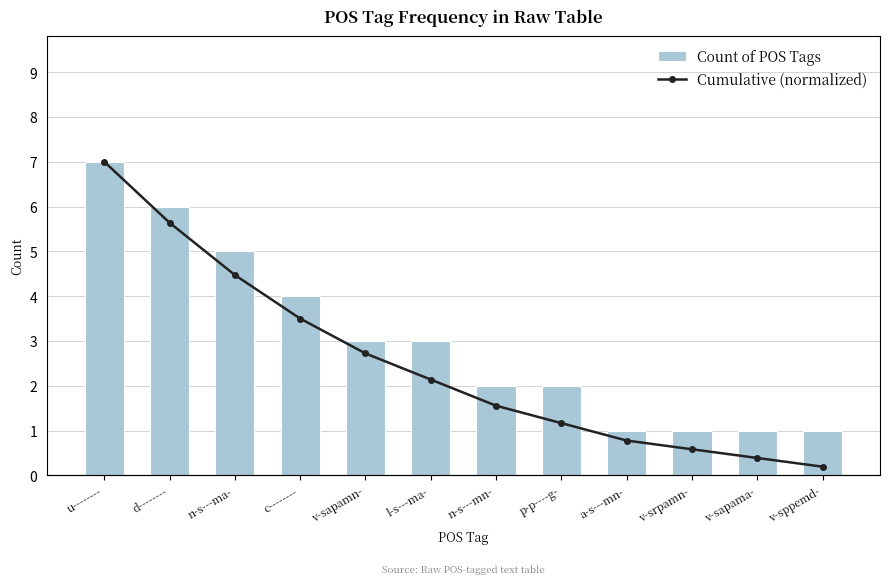

Count the number of categories in the chart.

12